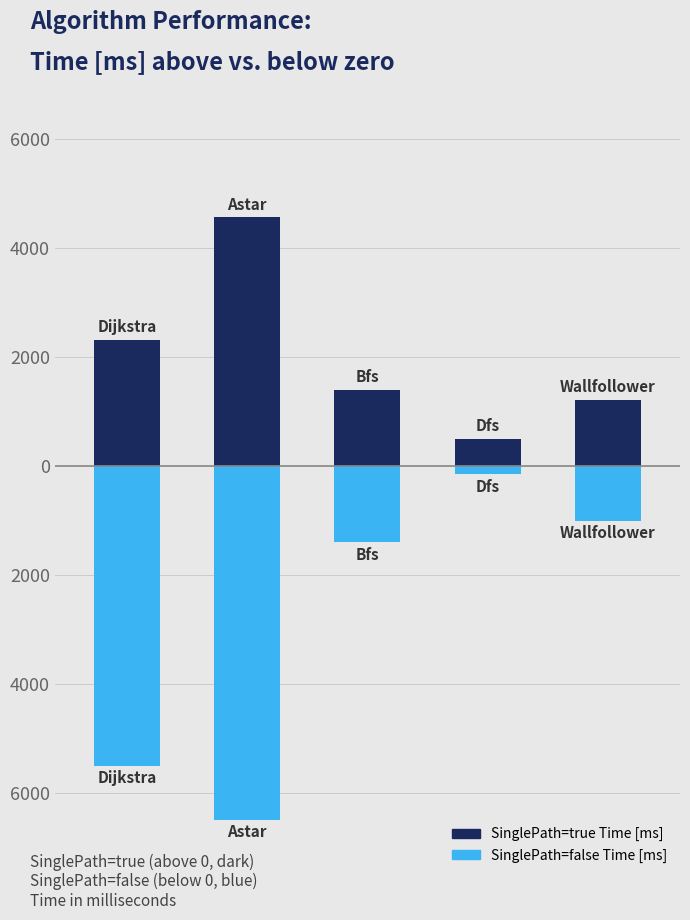

Rank the series by their maximum value, from highest to lowest.

SinglePath=true Time [ms], SinglePath=false Time [ms]